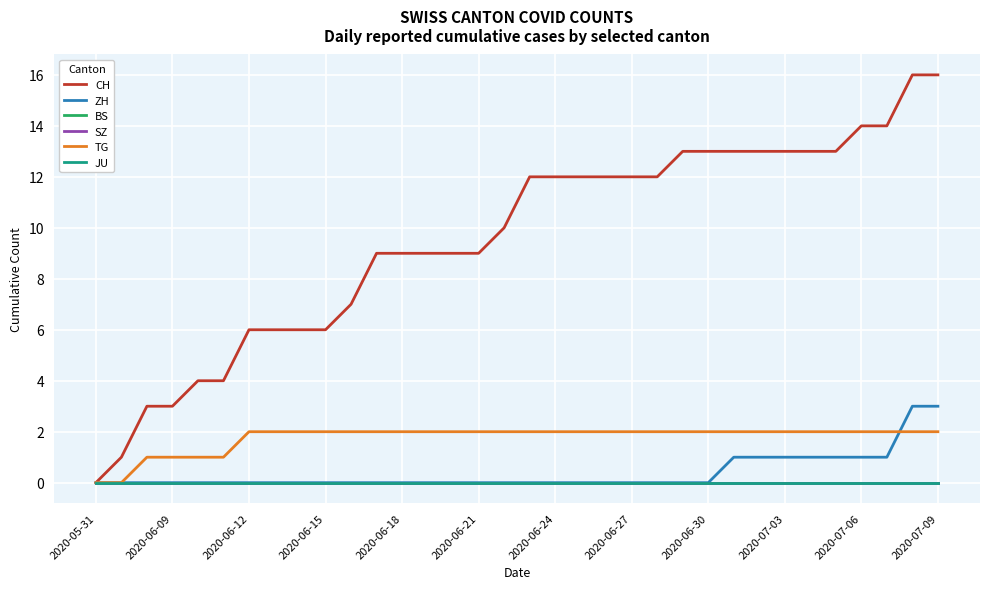

True or false: TG and BS intersect in this chart.

False